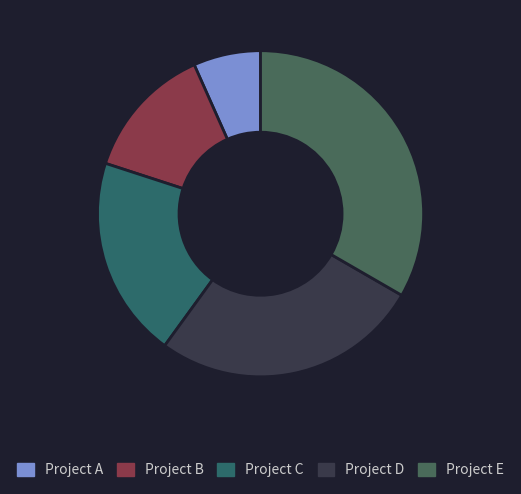

Which slice is the largest?

Project E